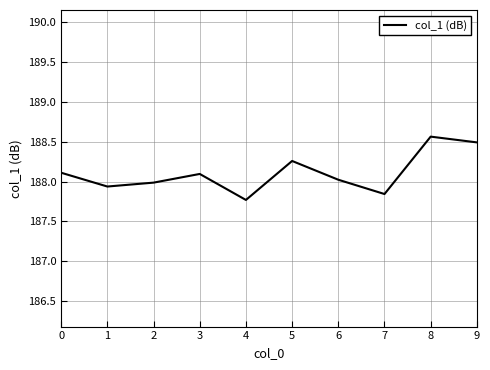

Is this an area chart (filled region under the line)?

No